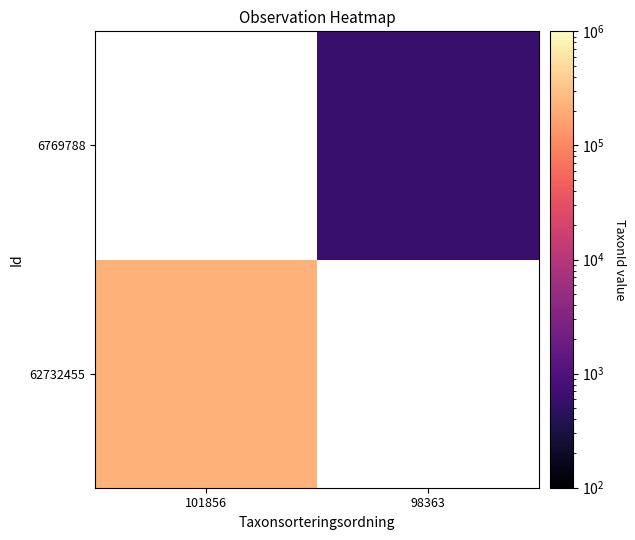

How many series are shown in this chart?

2